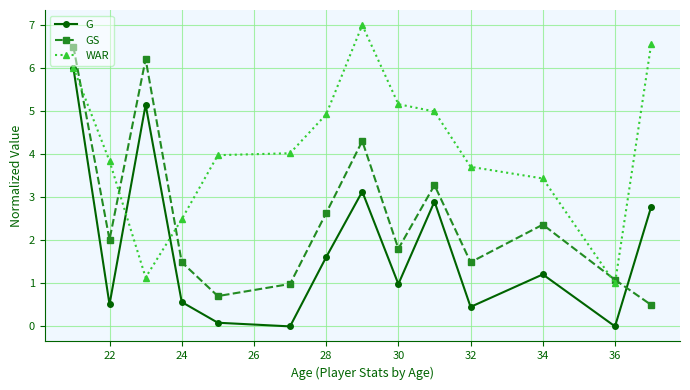

What is the lowest value of the GS series?

0.5